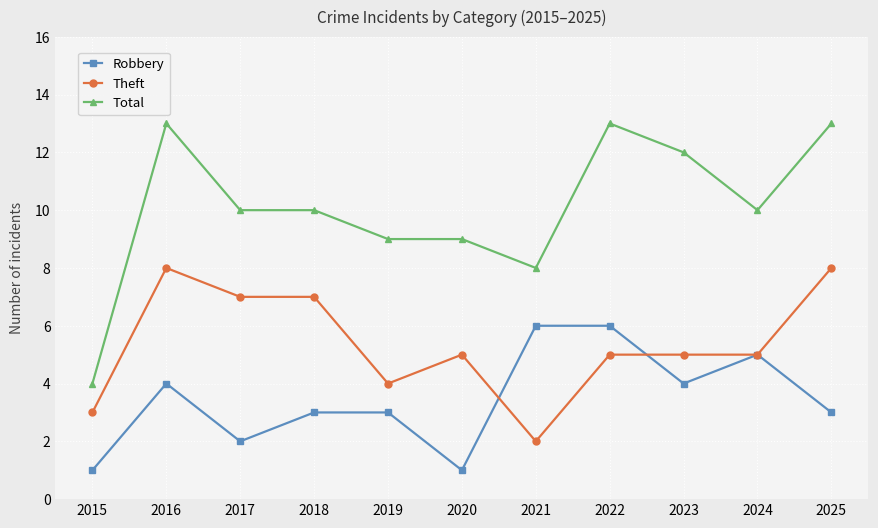

True or false: Theft and Total intersect in this chart.

False